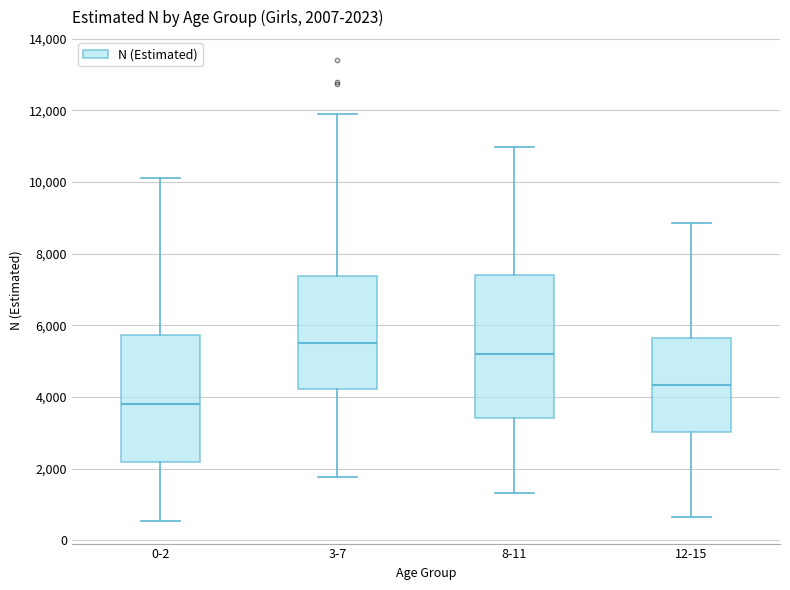

Which box's median line is the lowest?

0-2